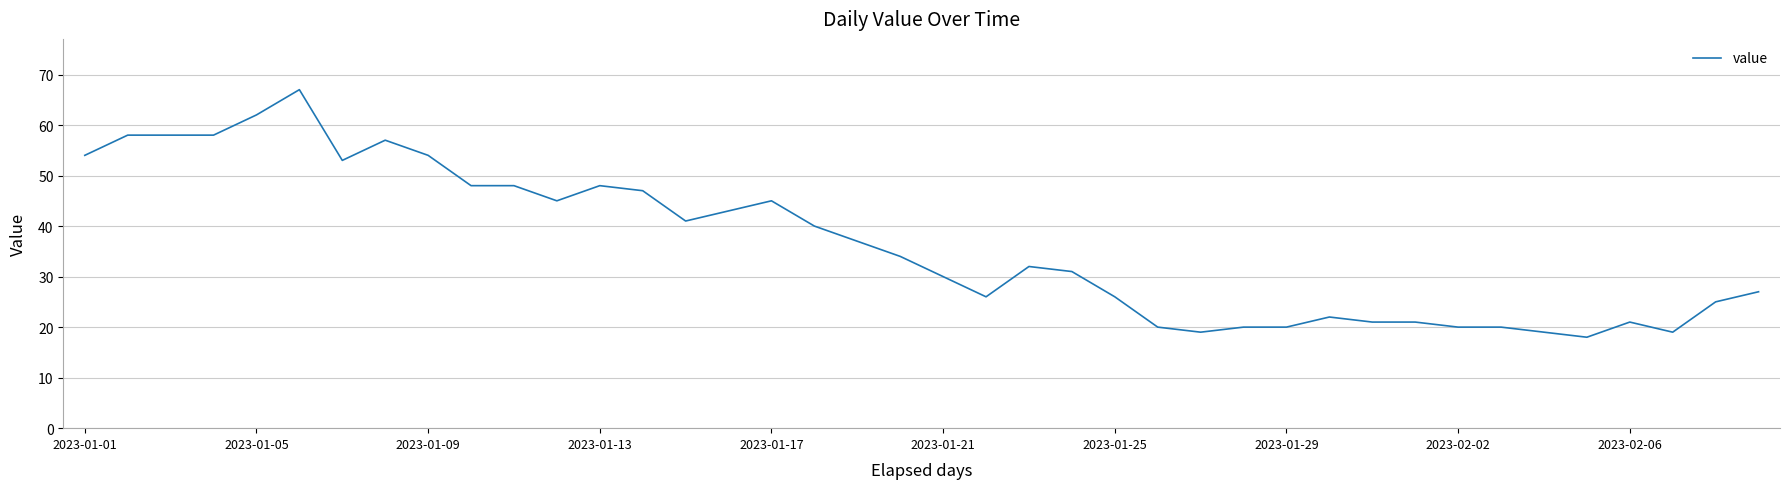

What is the smallest value displayed?

18